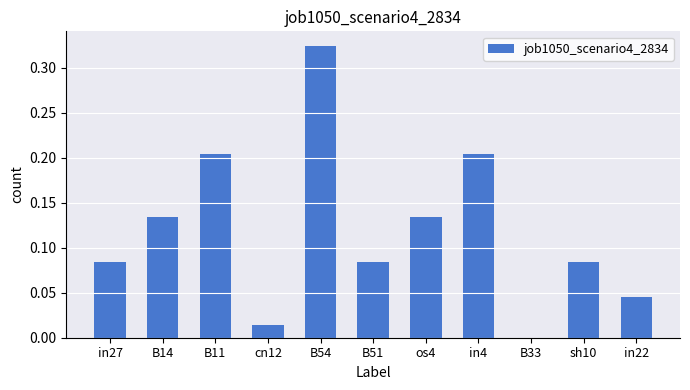

Is it true that the value at in22 is 0.0?

True